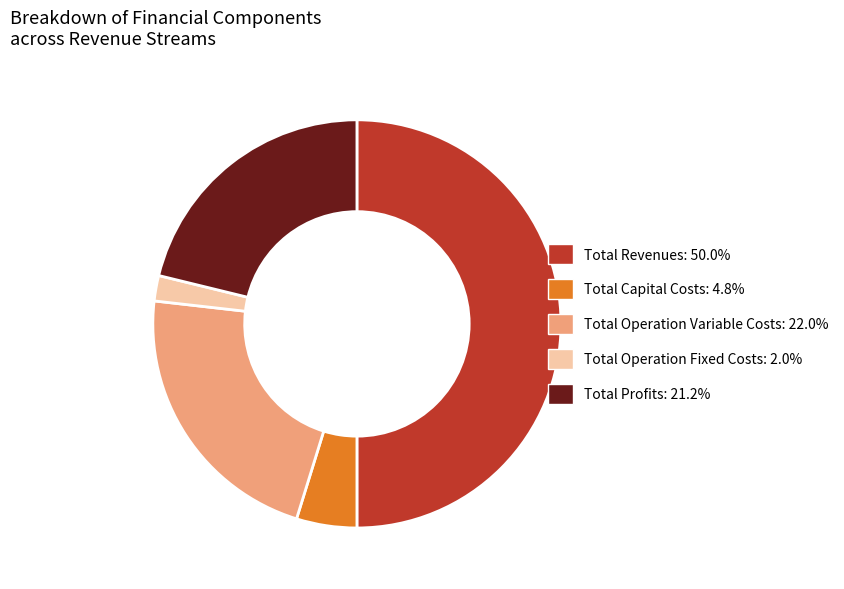

What is the smallest slice in the pie chart?

Total Operation Fixed Costs